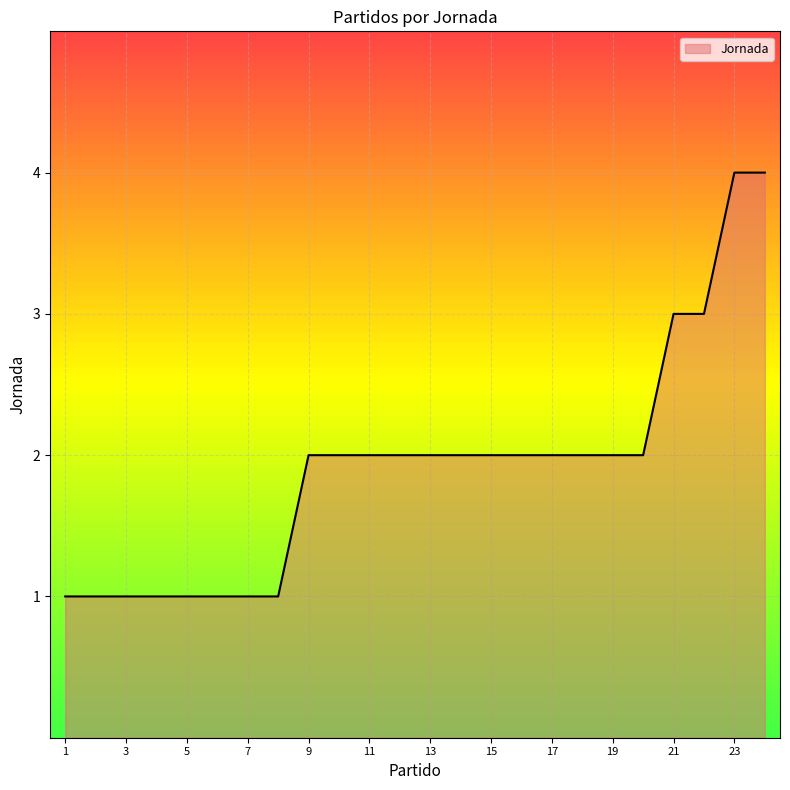

What is the maximum value shown in the chart?

4